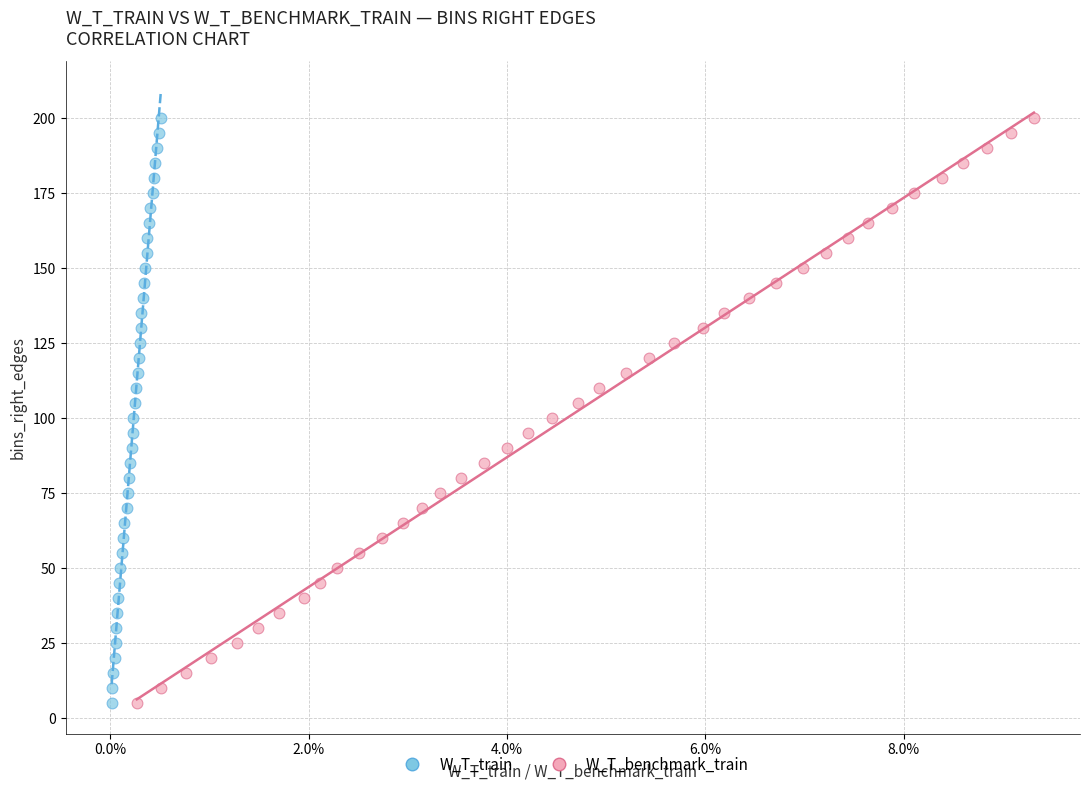

What are all the series names shown in the legend?

W_T_train, W_T_benchmark_train